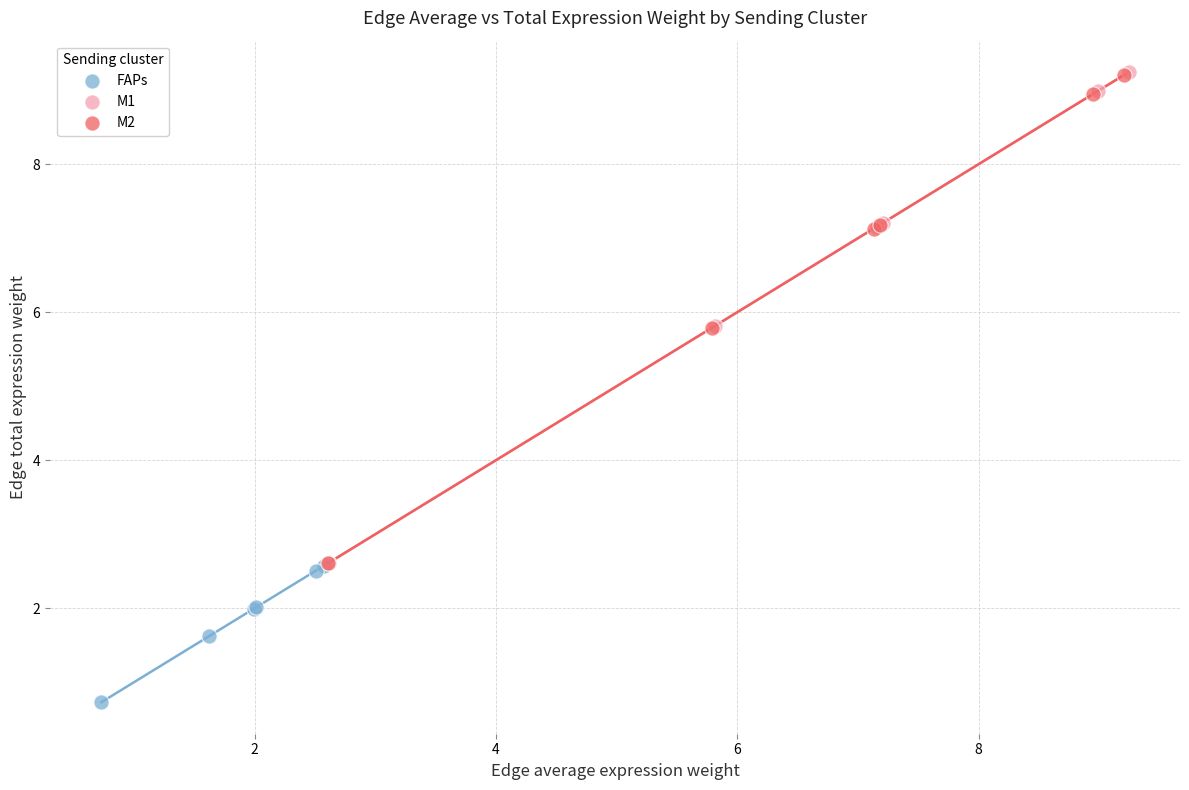

Which series has the largest Y range (max minus min)?

M1